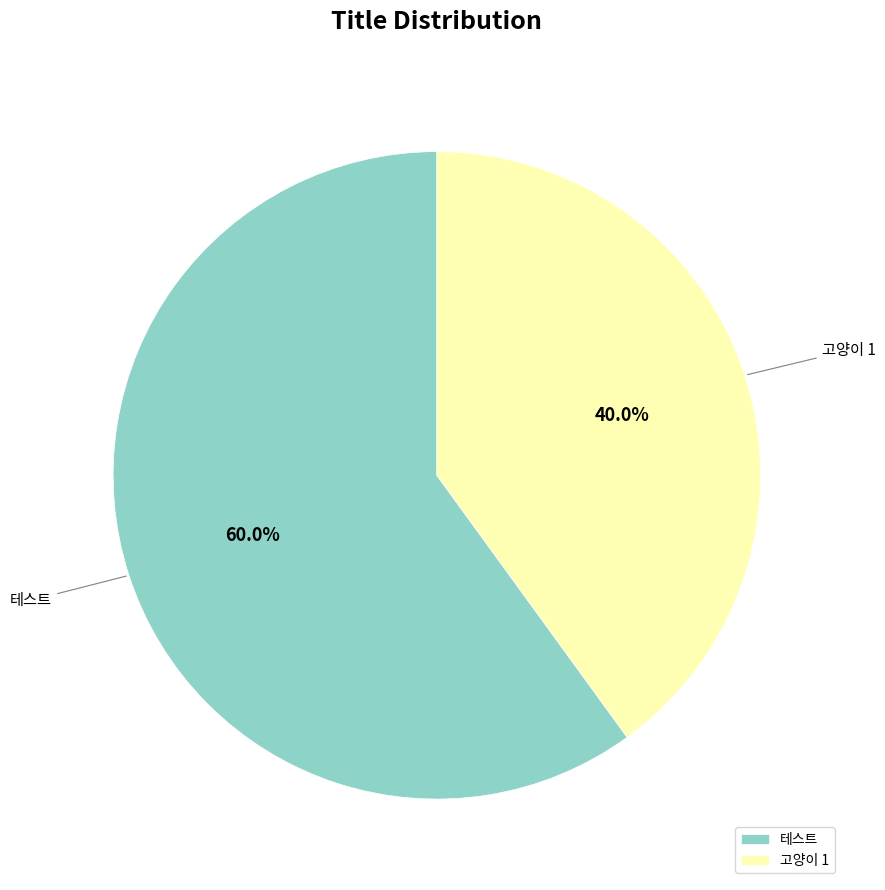

To the nearest percent, what portion does 테스트 represent?

60%